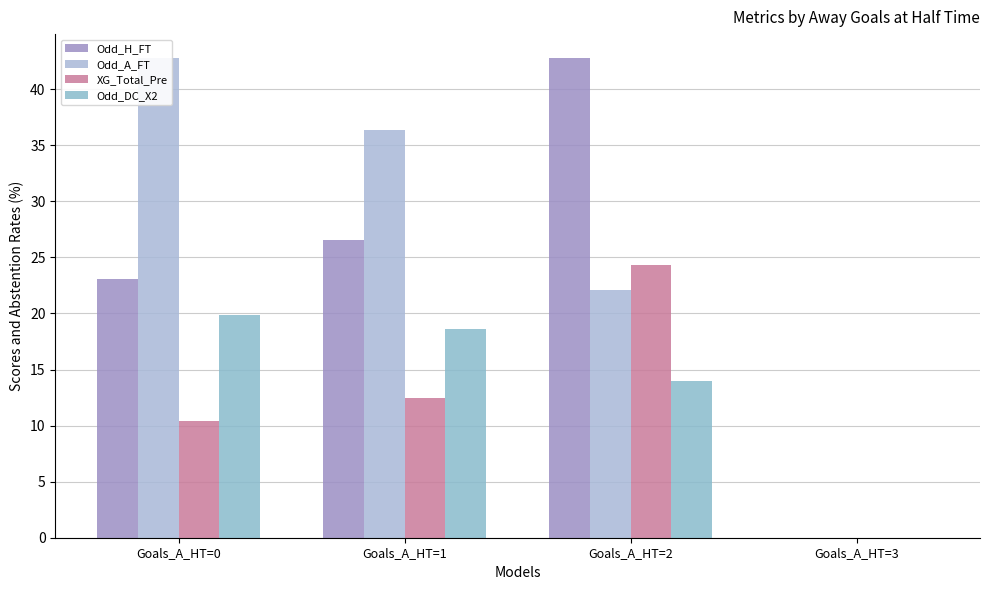

What is the value of the XG_Total_Pre bar at the 3rd from the left?

24.3